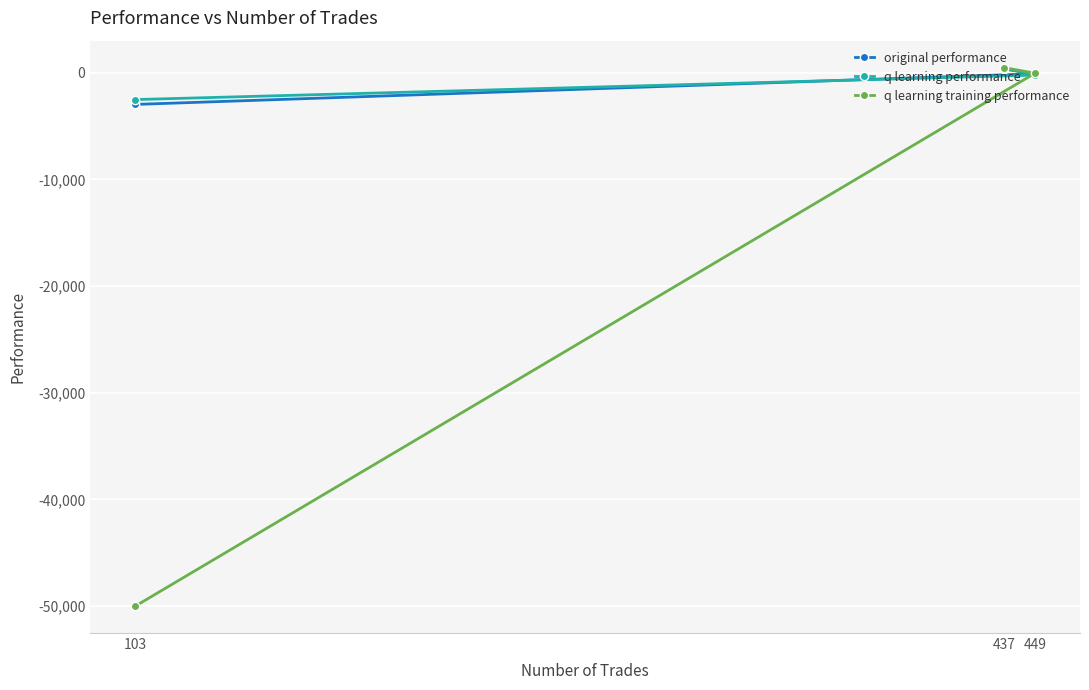

What is the difference between the q learning performance values at 103 and 437?

2955.2